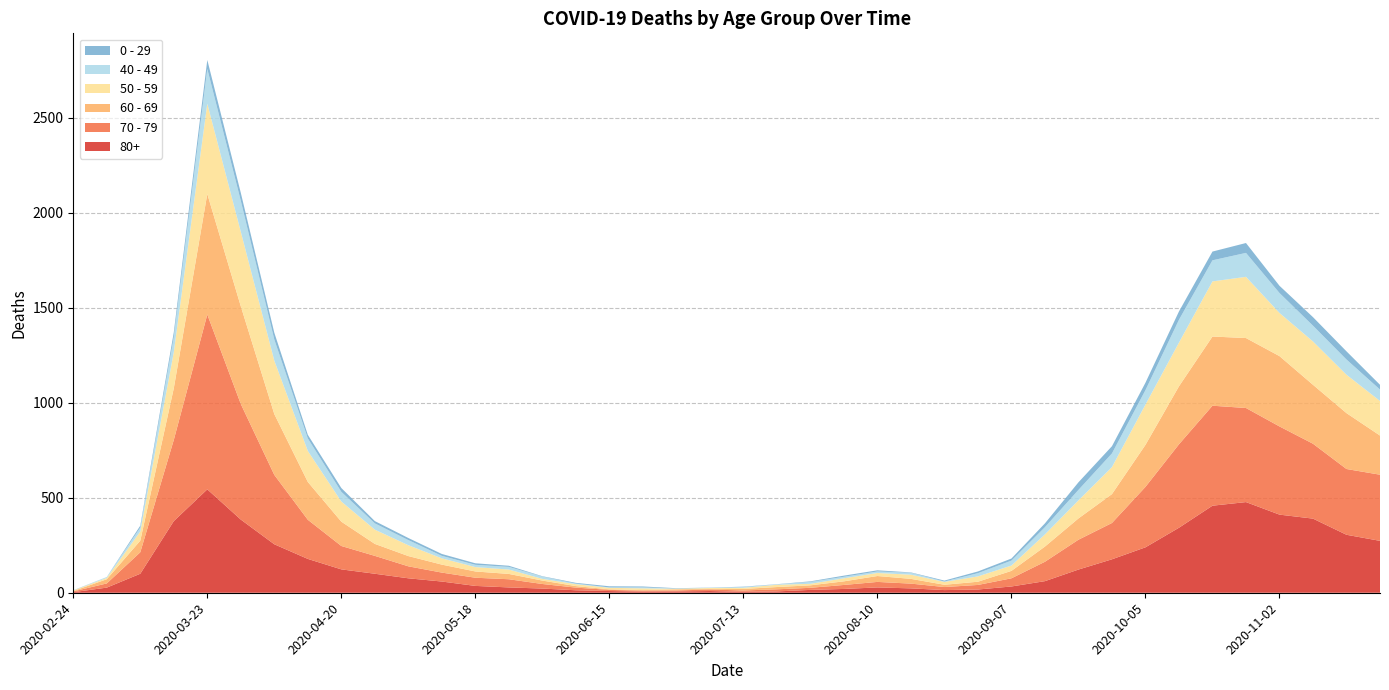

Reading left to right, extract all data points from this chart.

80+: 3	27	100	377	544	385	255	178	123	100	76	59	36	28	22	13	9	6	7	9	5	7	15	20	28	23	14	17	33	61	122	176	239	342	458	477	411	390	305	273
70 - 79: 4	22	113	427	920	608	365	206	123	94	63	47	43	43	24	14	6	5	5	8	7	11	11	21	29	25	16	24	43	102	157	191	318	439	526	495	464	394	346	348
60 - 69: 2	22	61	272	634	514	320	199	128	63	54	42	33	28	18	8	3	3	6	3	8	12	13	19	31	25	12	17	39	80	112	152	221	305	364	368	370	310	294	206
50 - 59: 3	7	48	190	475	392	281	163	106	75	57	33	23	23	9	10	8	9	3	5	6	12	8	16	16	22	15	28	28	64	95	142	212	230	290	322	227	228	202	182
40 - 49: 0	5	21	79	183	163	111	66	51	33	27	13	12	14	12	3	2	5	1	1	4	2	10	8	8	10	2	17	26	38	55	72	76	120	111	126	105	83	80	60
0 - 29: 1	0	10	25	47	42	36	19	20	12	11	10	8	6	2	4	6	5	2	1	2	1	3	6	6	2	5	9	11	20	40	38	39	44	46	52	38	45	43	25